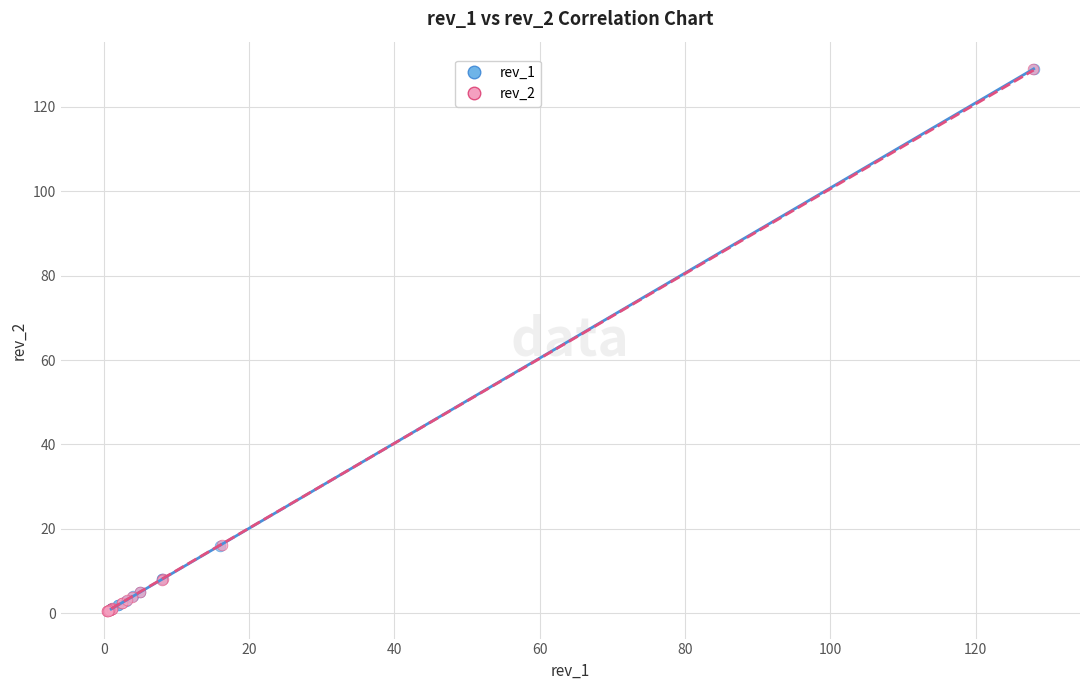

Which series has the largest Y range (max minus min)?

rev_2